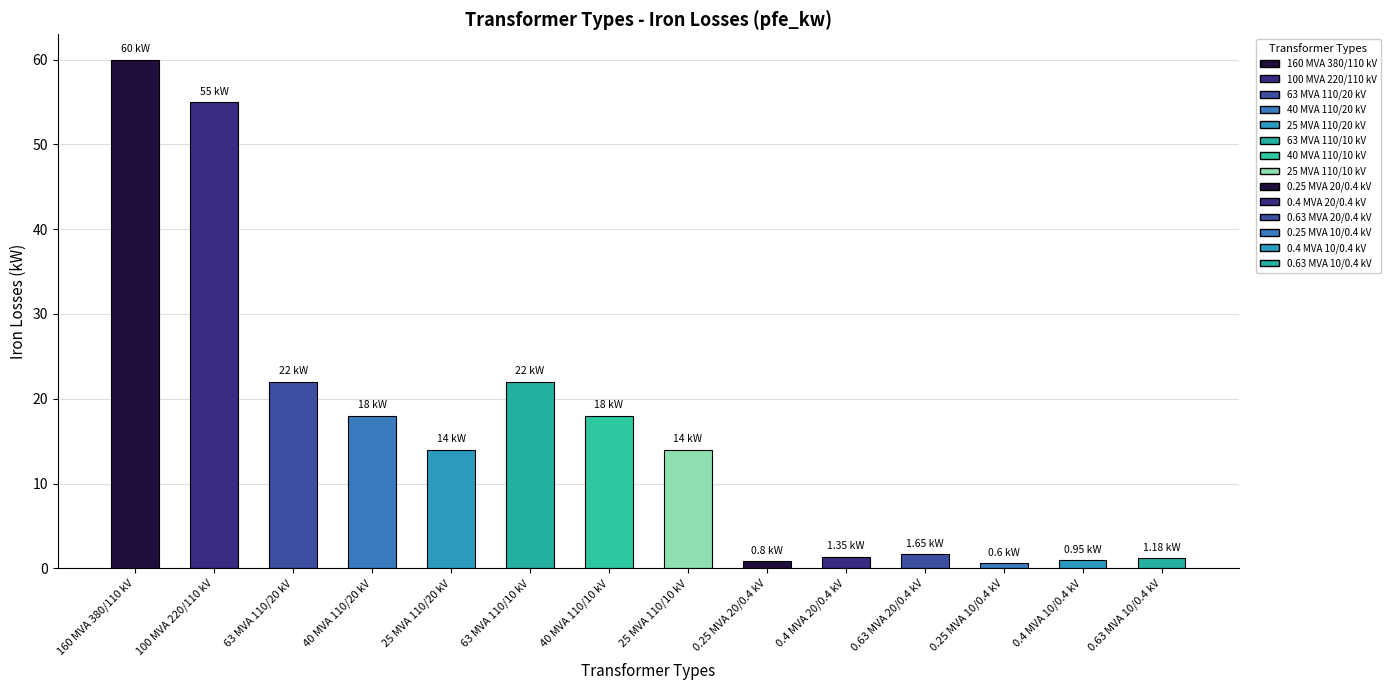

Reading left to right, list all the values displayed in this chart.

160 MVA 380/110 kV=60.0	100 MVA 220/110 kV=55.0	63 MVA 110/20 kV=22.0	40 MVA 110/20 kV=18.0	25 MVA 110/20 kV=14.0	63 MVA 110/10 kV=22.0	40 MVA 110/10 kV=18.0	25 MVA 110/10 kV=14.0	0.25 MVA 20/0.4 kV=0.8	0.4 MVA 20/0.4 kV=1.4	0.63 MVA 20/0.4 kV=1.6	0.25 MVA 10/0.4 kV=0.6	0.4 MVA 10/0.4 kV=0.9	0.63 MVA 10/0.4 kV=1.2